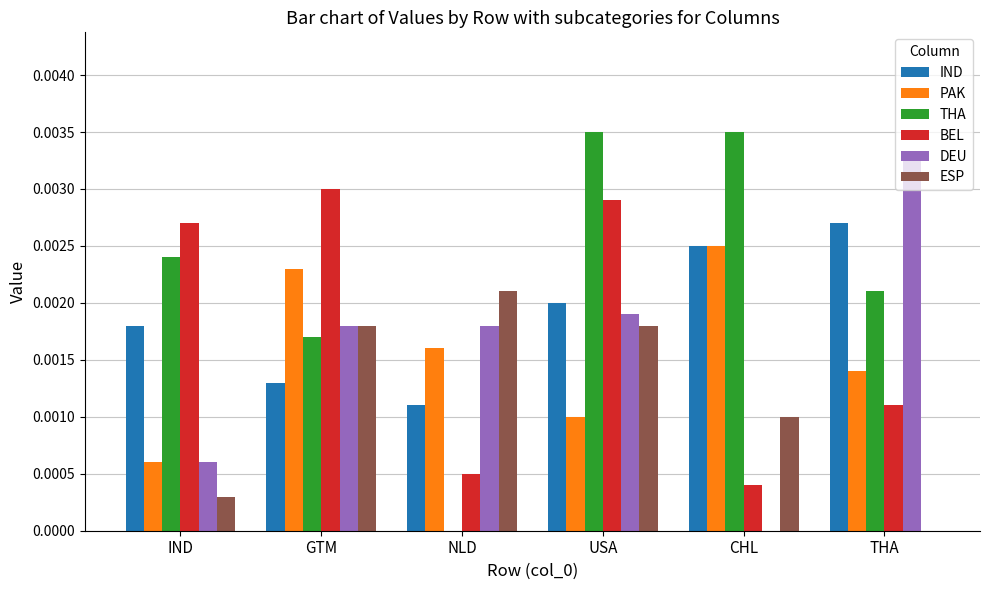

Which series has the largest total across all categories?

THA